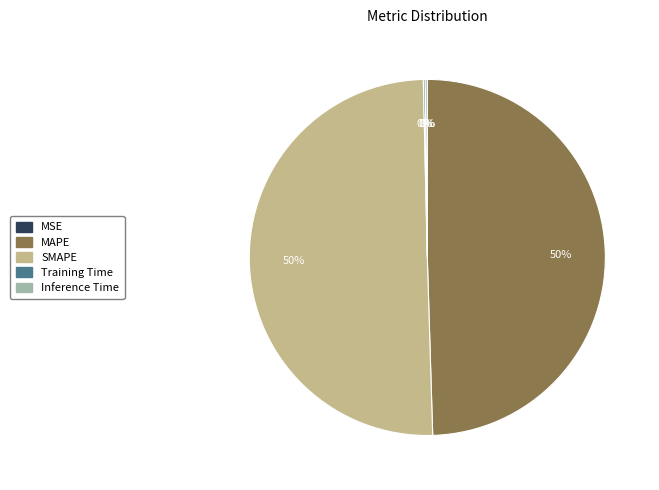

To the nearest percent, what is the average slice percentage?

20%